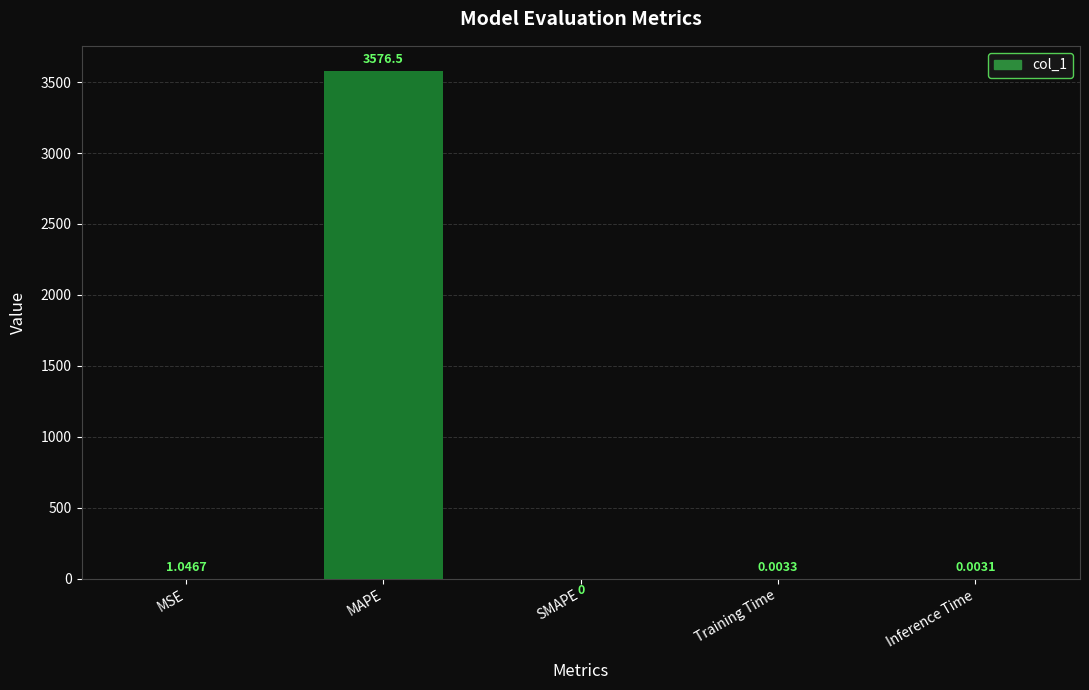

What is the change in value from MSE to MAPE?

+3575.4